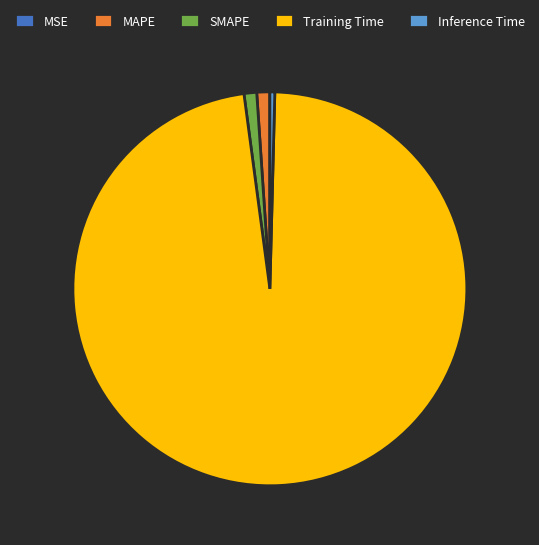

Which category has the biggest portion of the pie?

Training Time